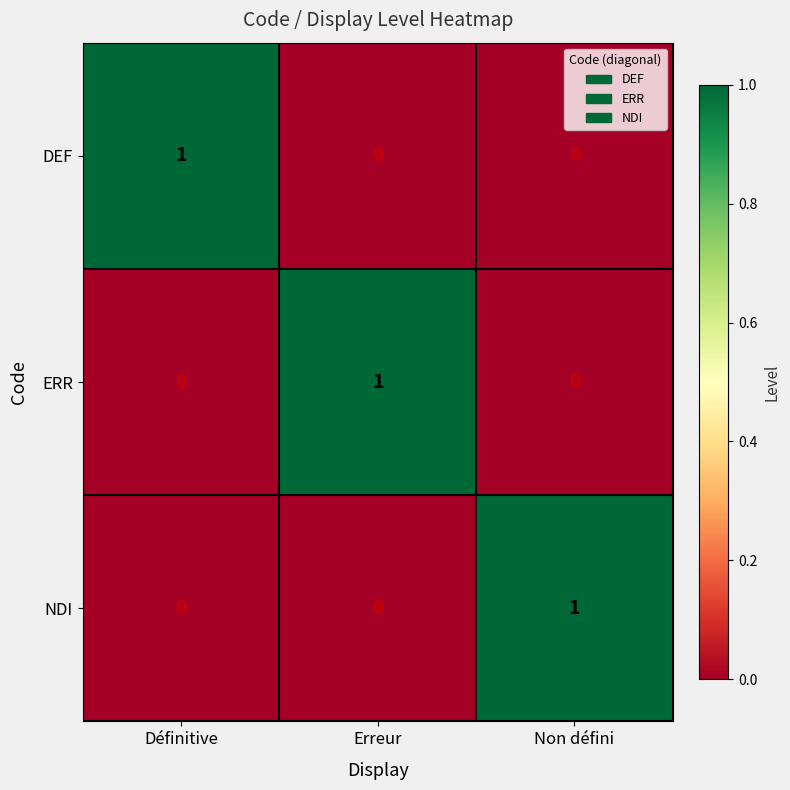

Reading left to right, transcribe all the data shown in this chart.

DEF: Définitive=1	Erreur=0	Non défini=0
ERR: Définitive=0	Erreur=1	Non défini=0
NDI: Définitive=0	Erreur=0	Non défini=1